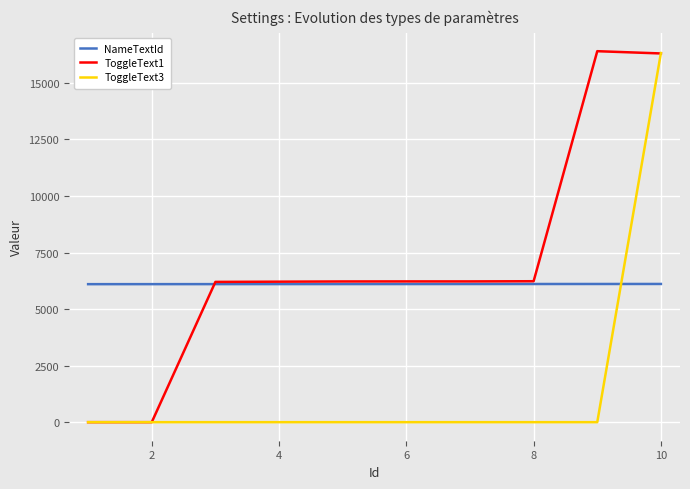

List the series in order of their overall mean, highest first.

ToggleText1, NameTextId, ToggleText3